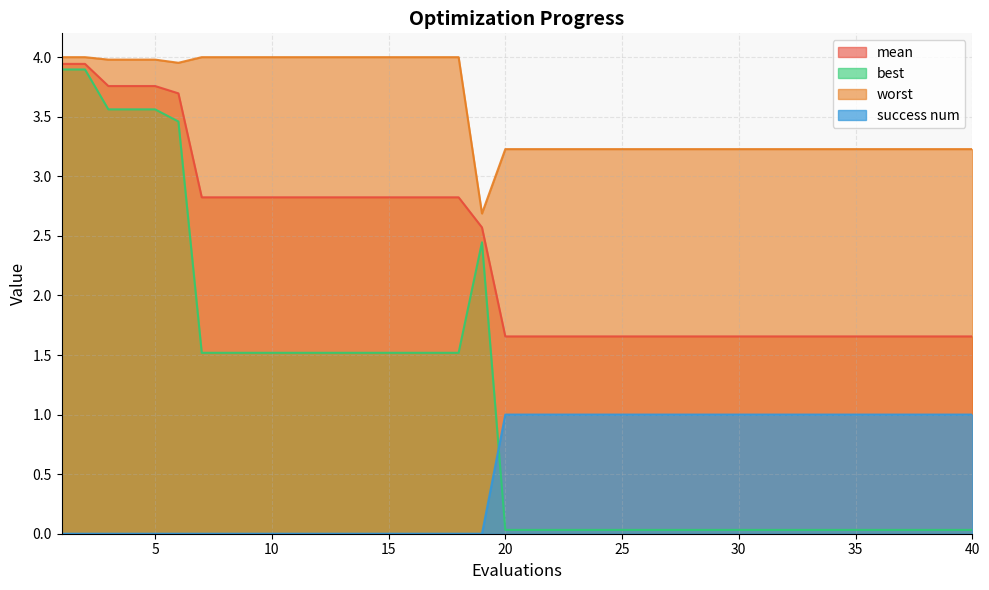

Where is best nearest to the value 1?

7